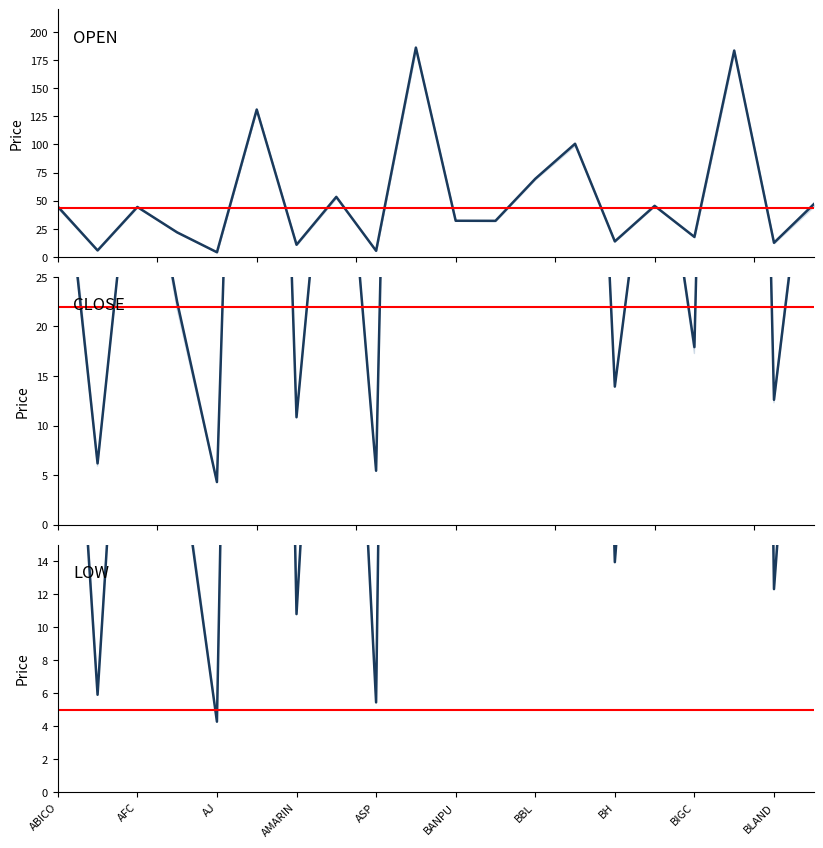

How many data points in LOW are less than 43?

10